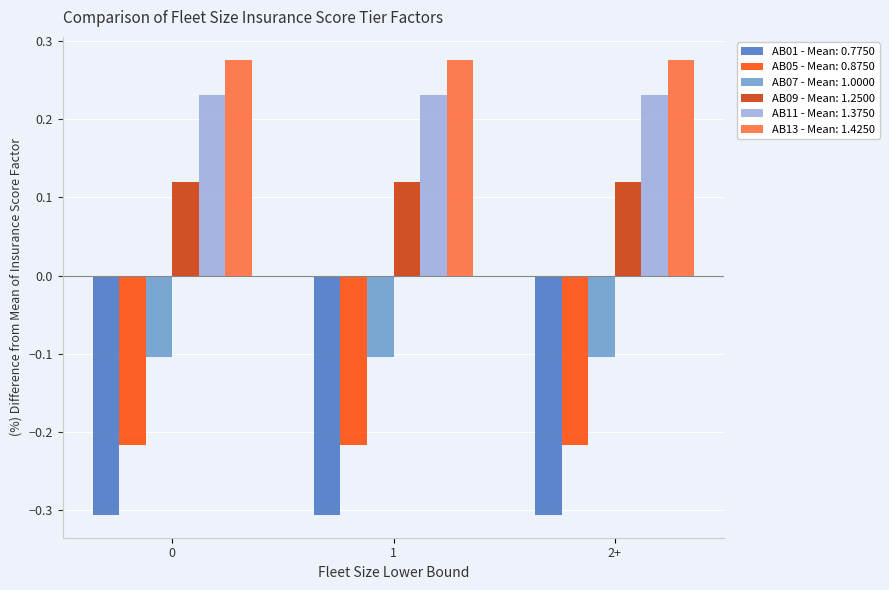

At how many categories does at least one series exceed 0?

3